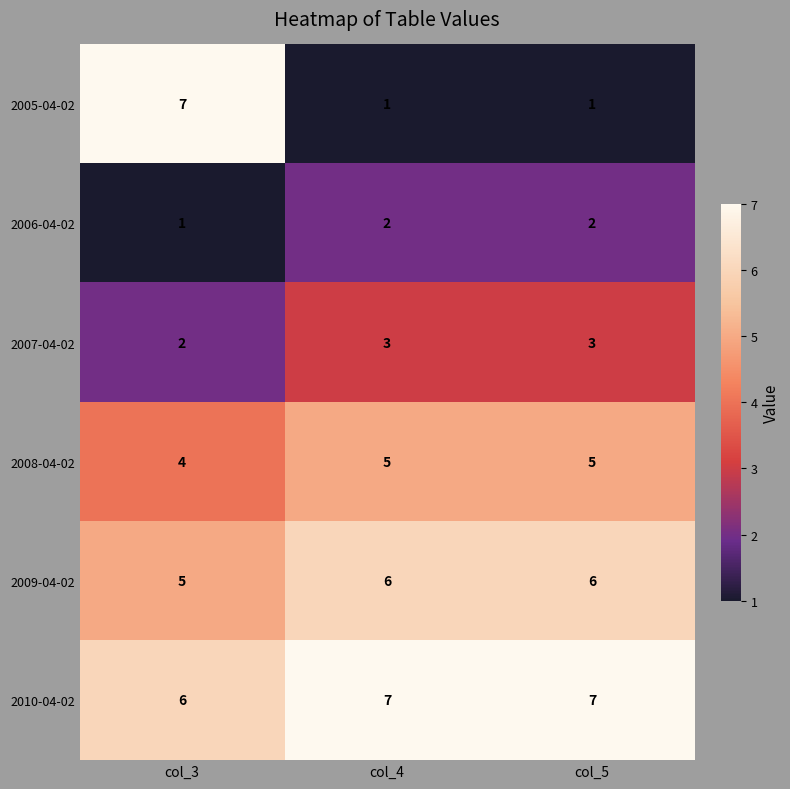

Rank the series at col_5 from highest to lowest value.

2010-04-02, 2009-04-02, 2008-04-02, 2007-04-02, 2006-04-02, 2005-04-02